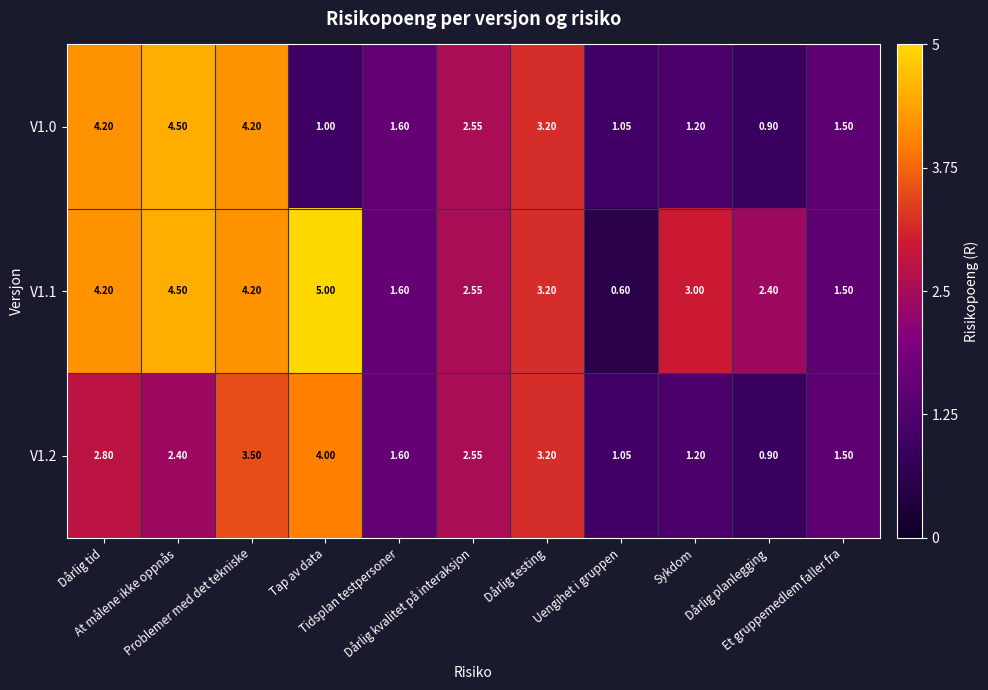

At how many categories does at least one series exceed 1?

11